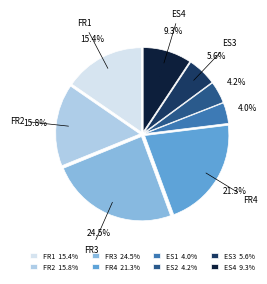

Is there any slice that represents more than half of the pie?

No